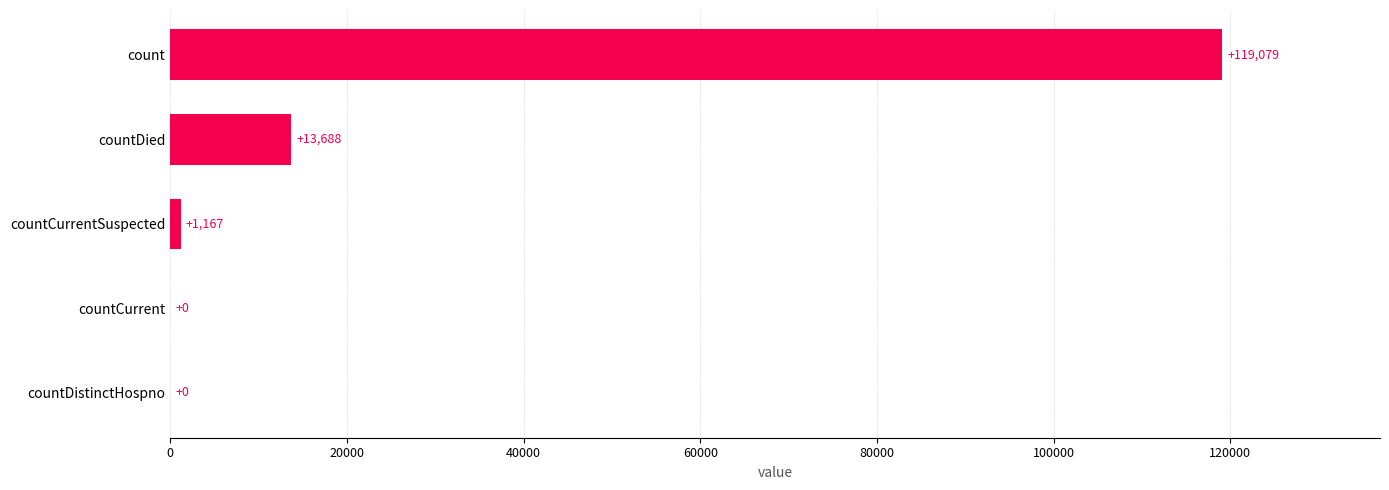

The chart shows a value of 13688 at countDied. True or false?

True